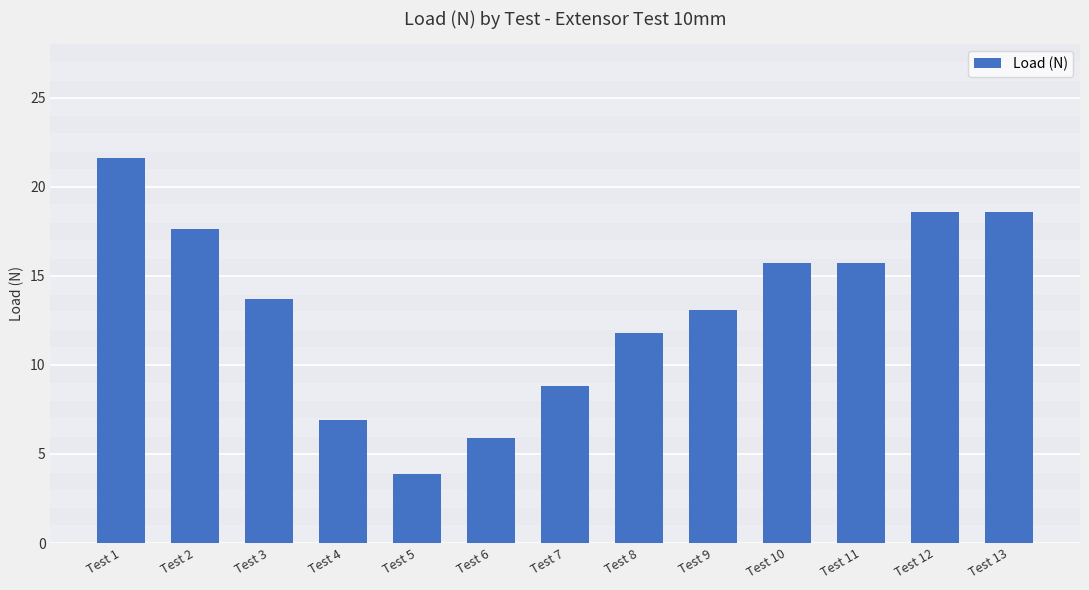

The chart shows a value of 7.2 at Test 10. True or false?

False